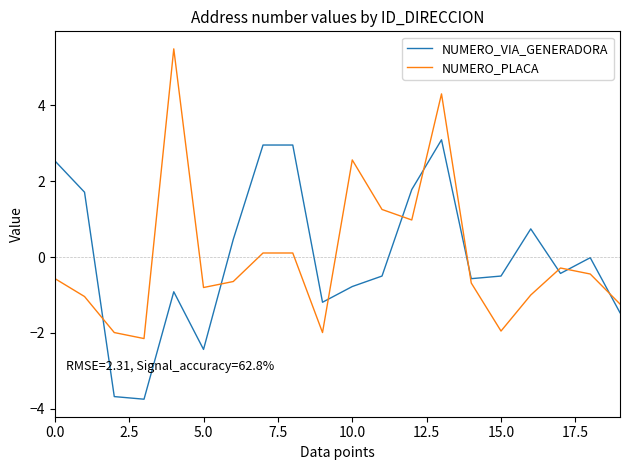

What is the maximum value shown in the chart?

5.5